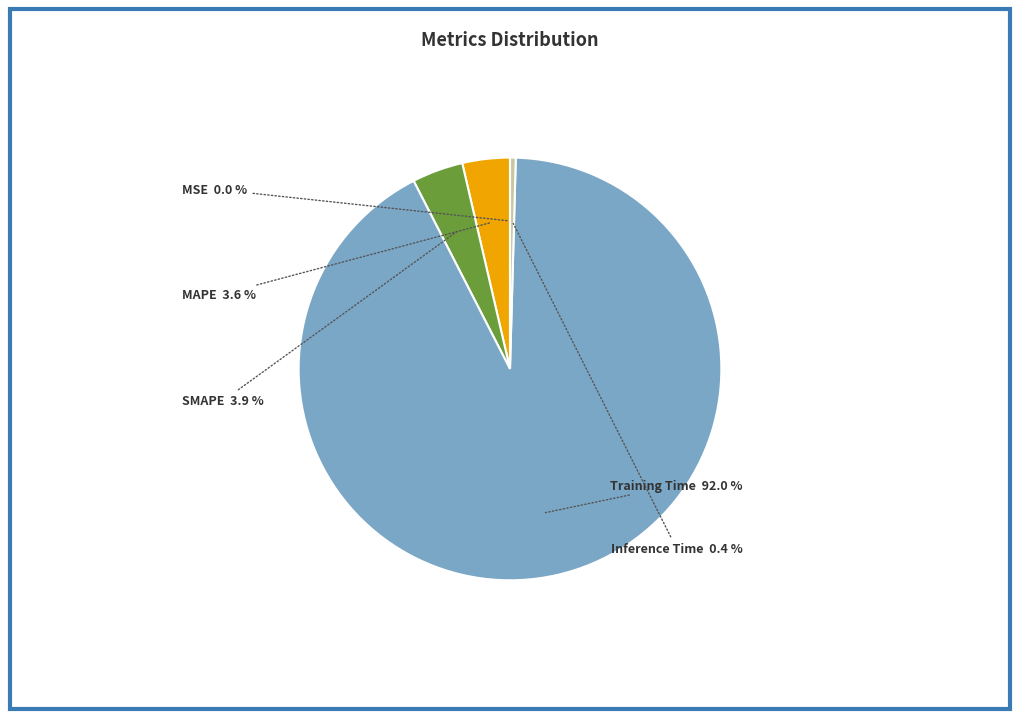

To the nearest percent, what is the average slice percentage?

20%